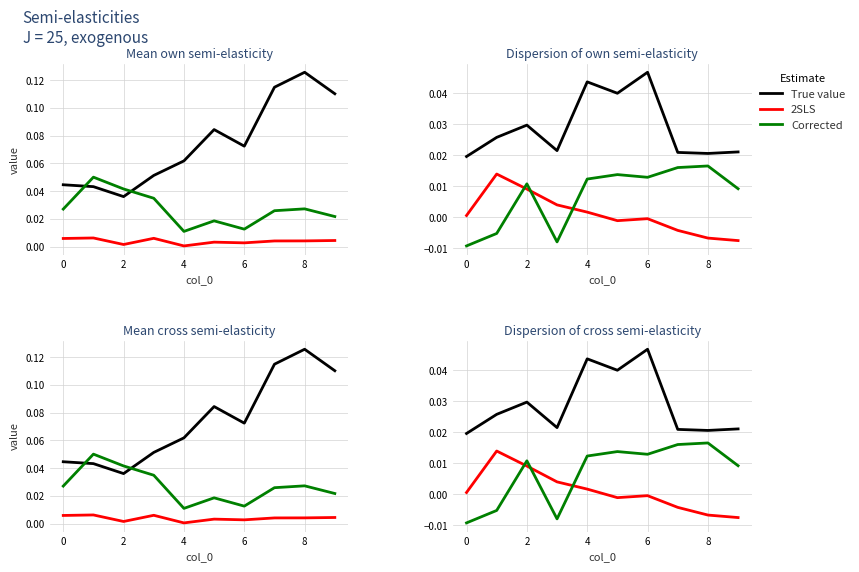

What is the label of the 1st point from the right?

9